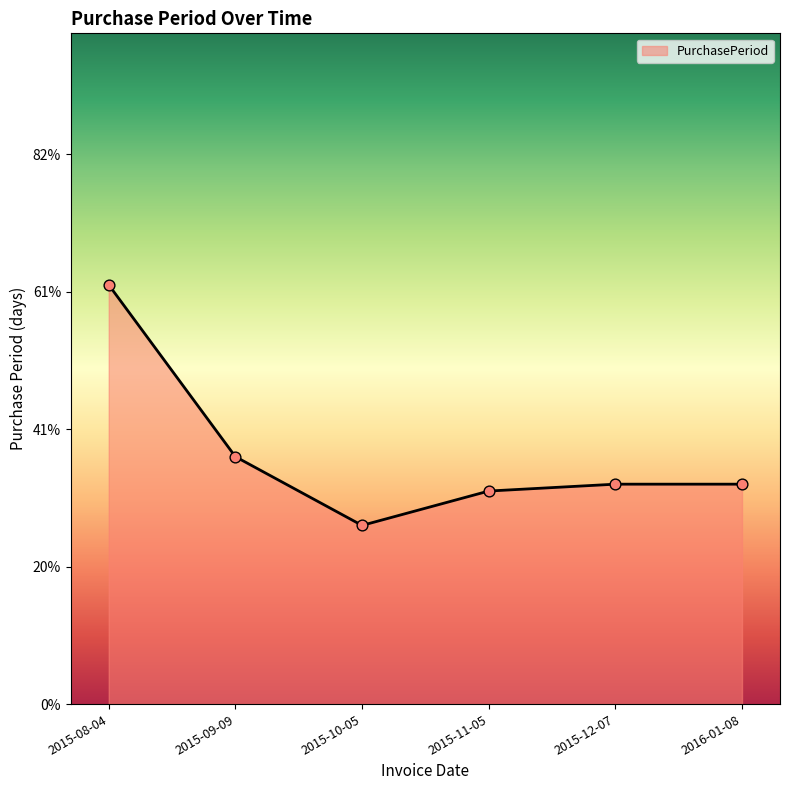

Between 2015-08-04 and 2015-09-09, which is larger?

2015-08-04